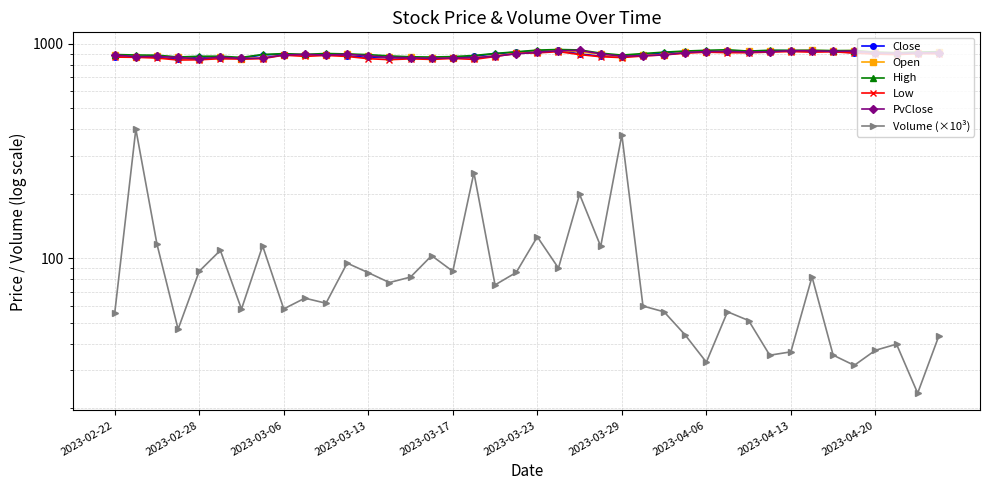

At 2023-02-22, list the series in order from smallest to largest.

Volume (×10³), Low, Close, PvClose, Open, High